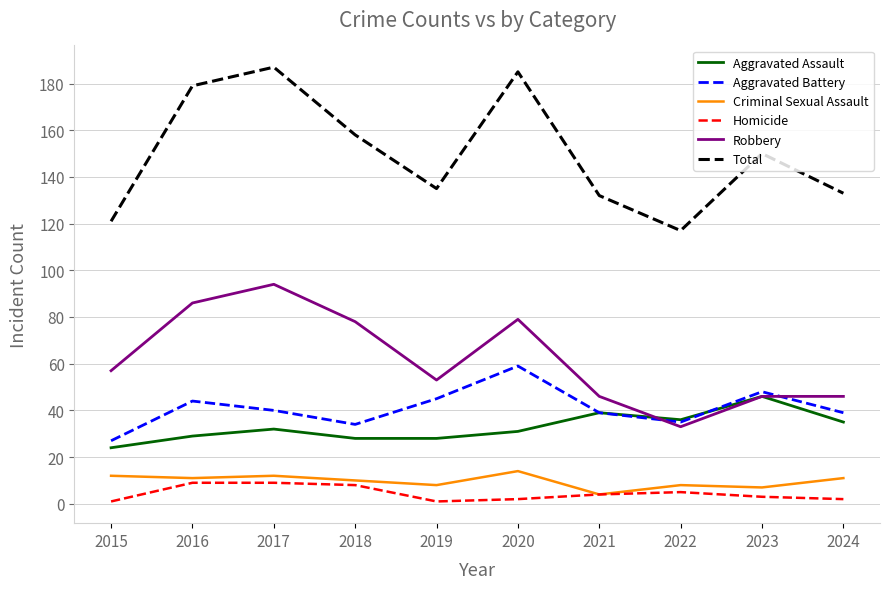

The value of Total at 2016 is 179. True or false?

True